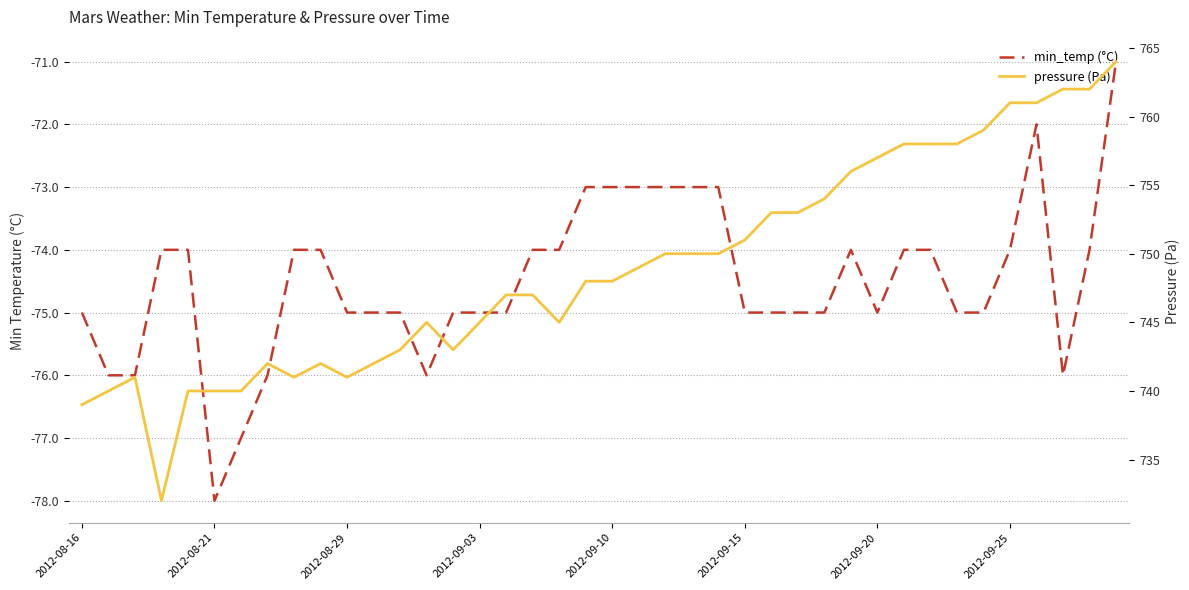

What is the total value across all series at 27?

678